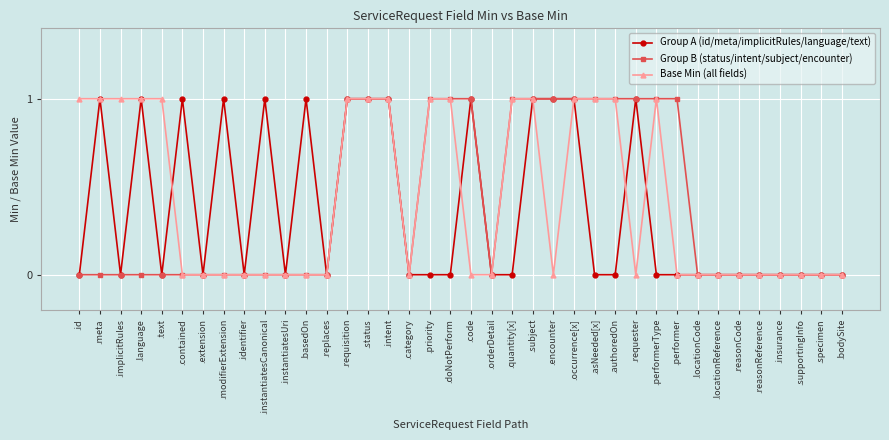

What is the value of the Base Min (all fields) point at the 26th from the left?

1